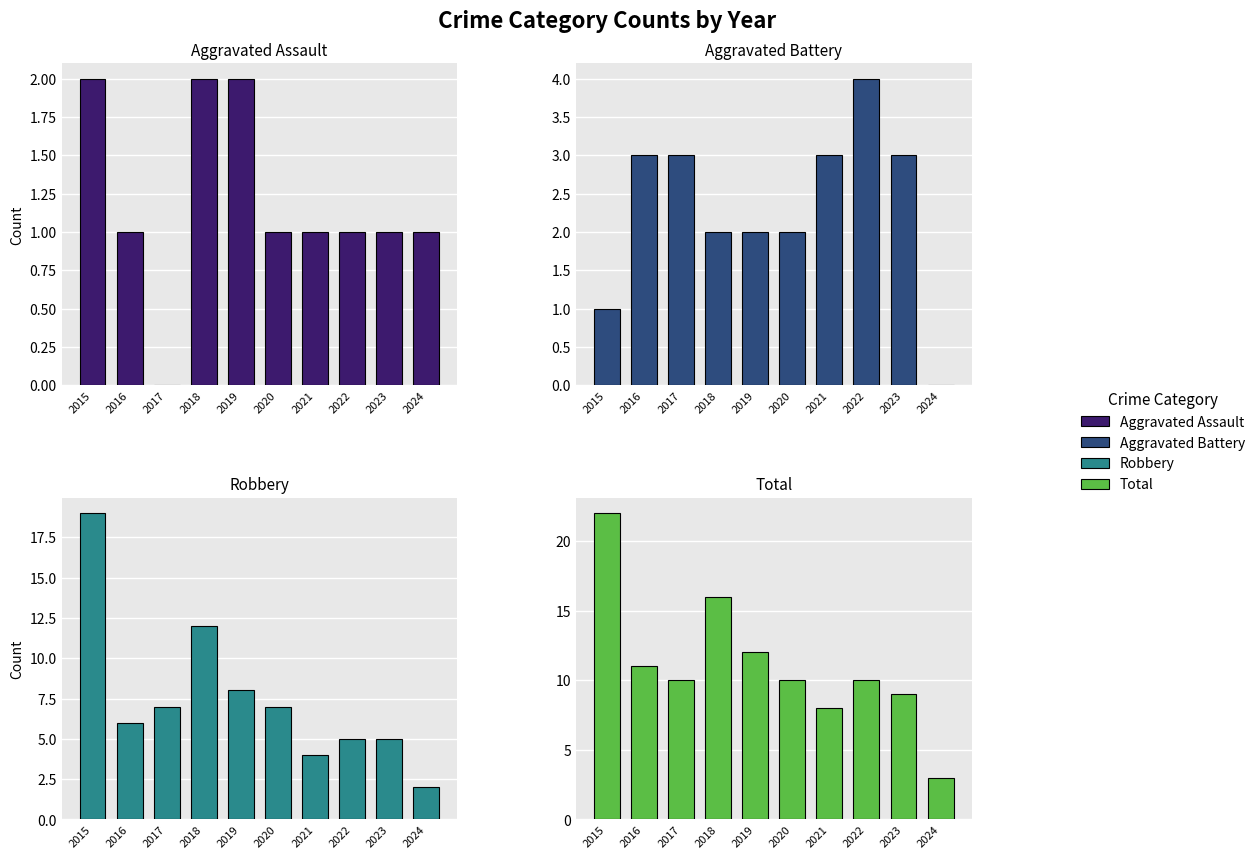

List the labels in order of Total value, smallest first.

2024, 2021, 2023, 2017, 2020, 2022, 2016, 2019, 2018, 2015